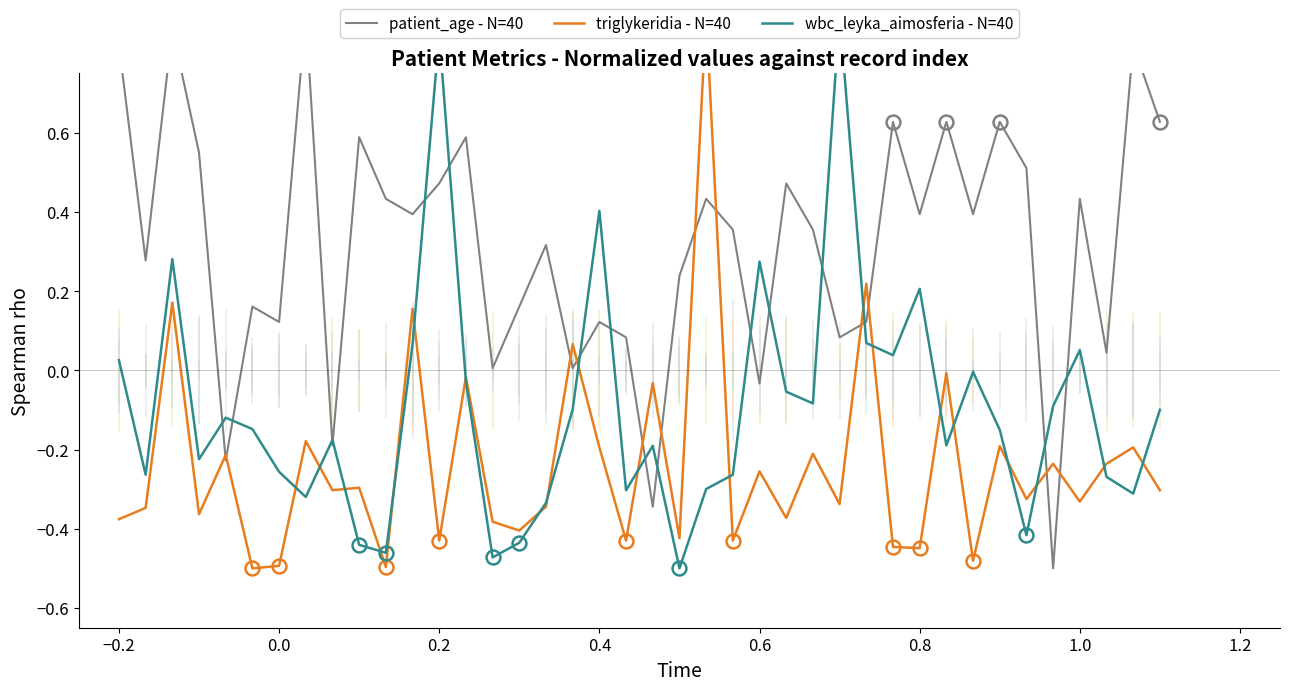

How many interior local valleys does the triglykeridia - N=40 series have?

15